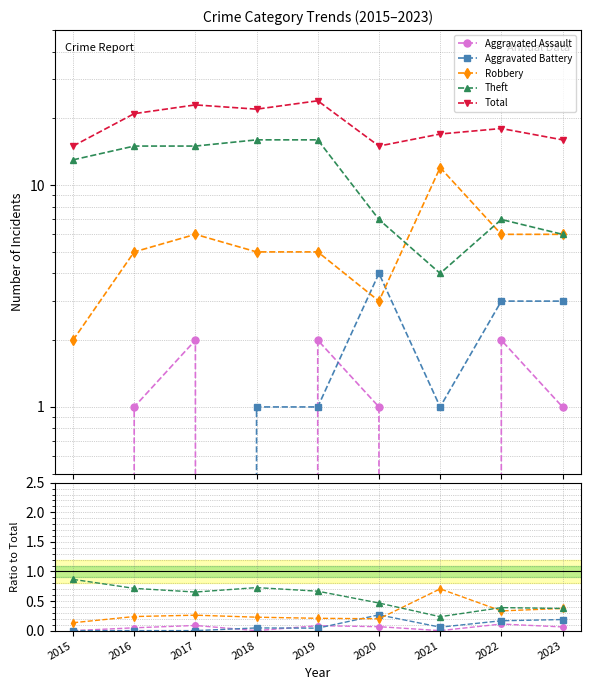

Where is the first local maximum for Theft?

2018